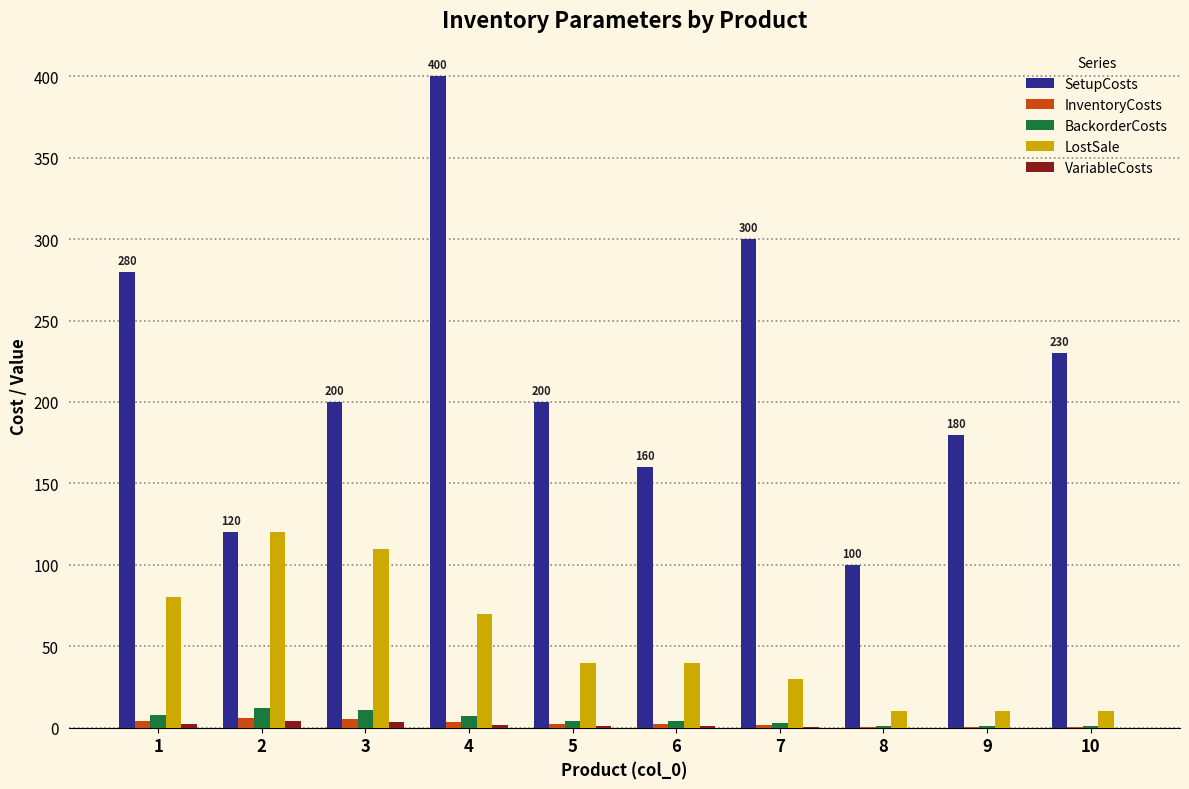

What is the sum of all SetupCosts values?

2170.0